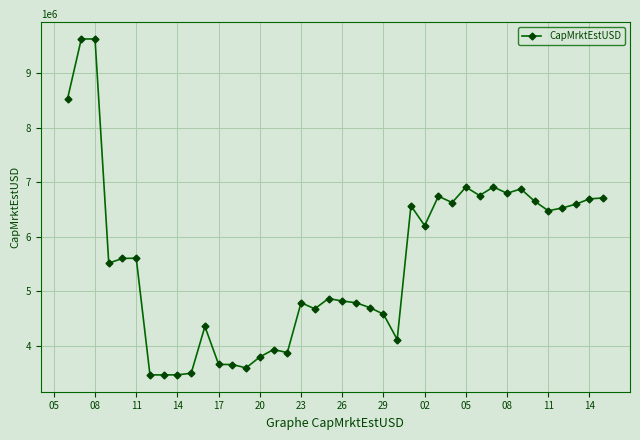

What is the maximum value shown in the chart?

9632750.0